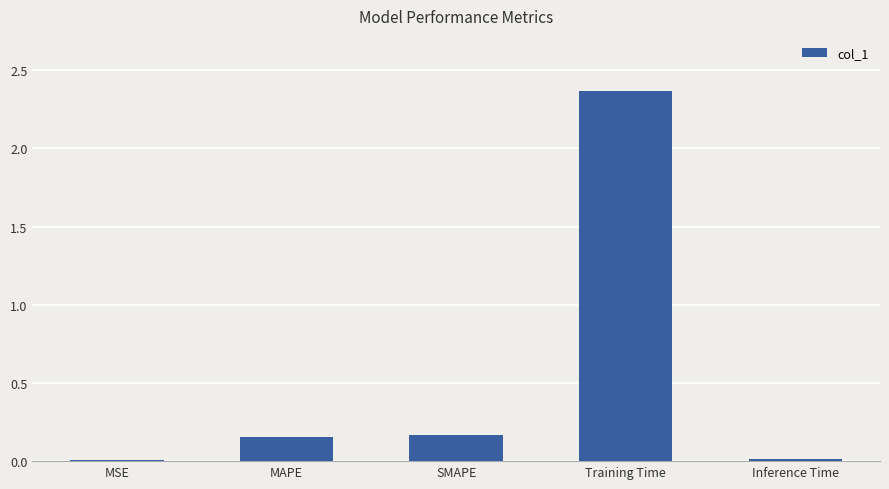

The chart shows a value of 0.0 at MSE. True or false?

True